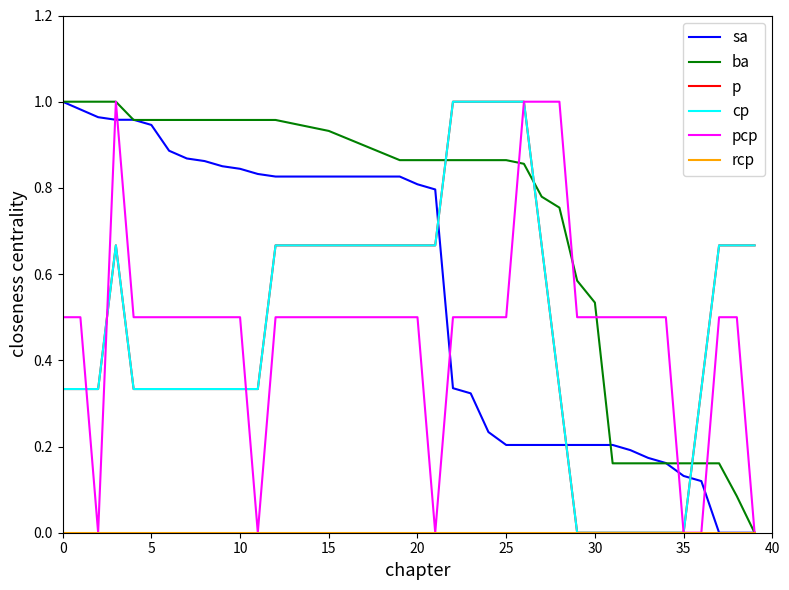

Is this an area chart (filled region under the line)?

No